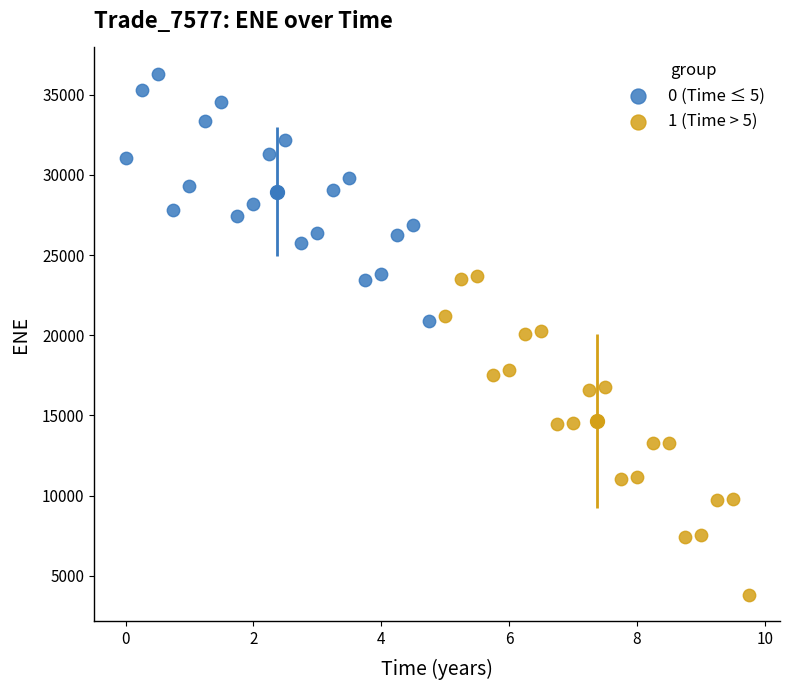

Which series reaches the maximum Y coordinate?

0 (Time ≤ 5)